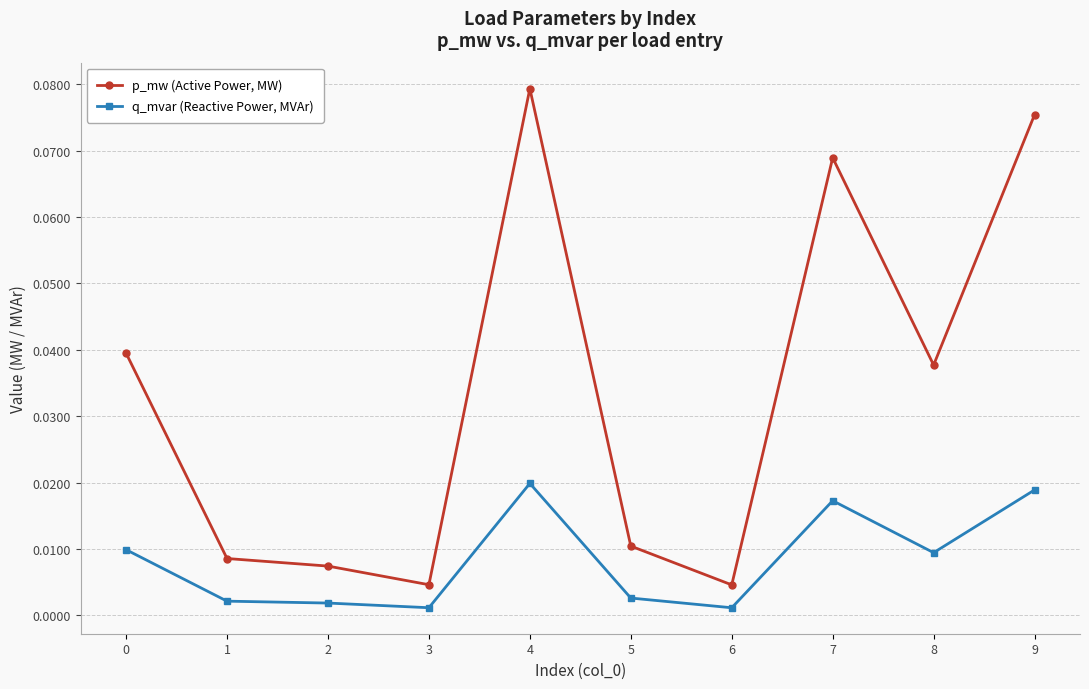

At 0, list the series in order from largest to smallest.

p_mw (Active Power, MW), q_mvar (Reactive Power, MVAr)